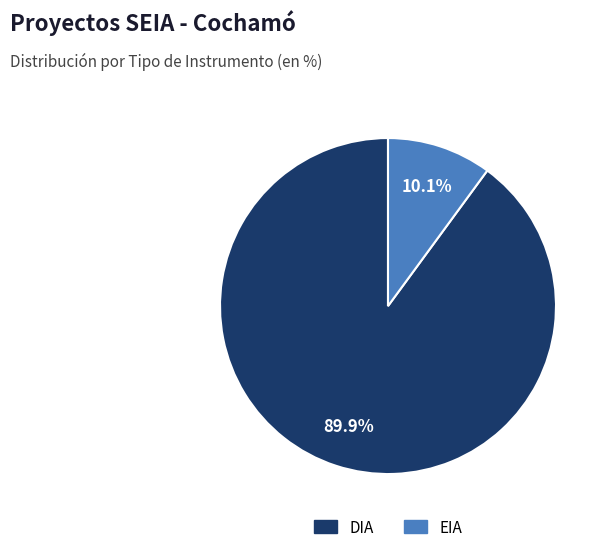

What percentage is the EIA slice, to the nearest percent?

10%